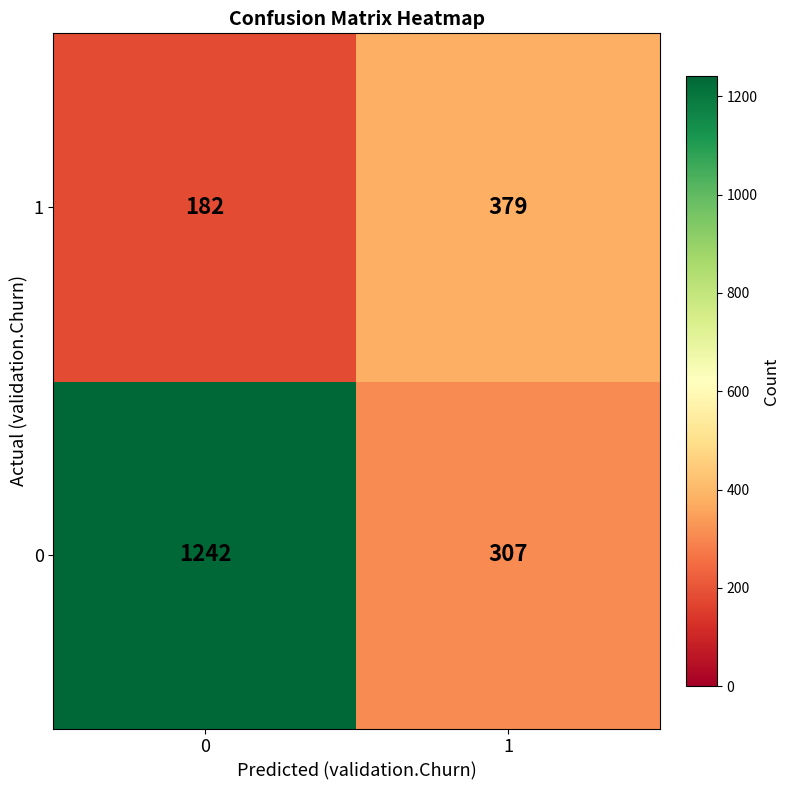

What is the greatest value displayed?

1242